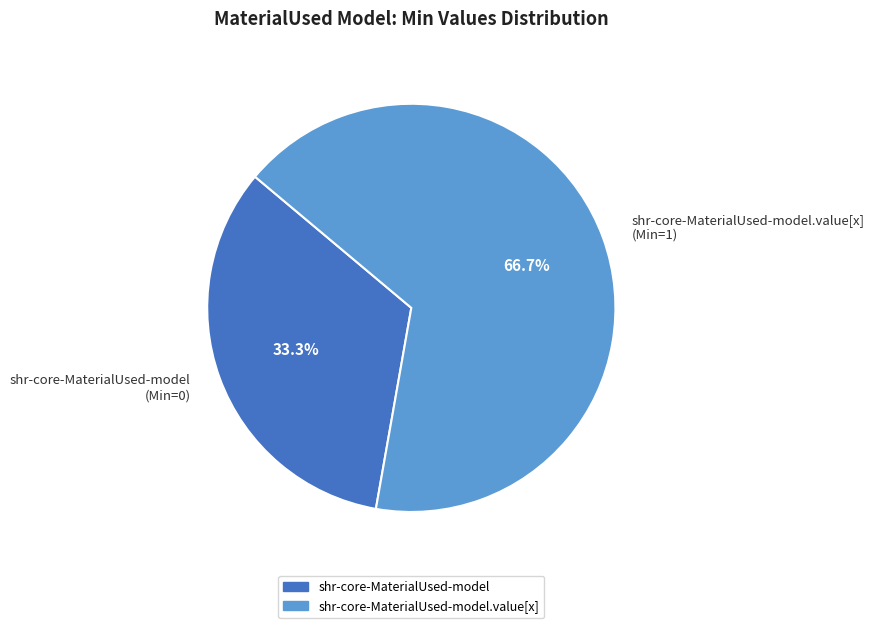

Between shr-core-MaterialUsed-model.value[x] (Min=1) and shr-core-MaterialUsed-model (Min=0), which is larger?

shr-core-MaterialUsed-model.value[x] (Min=1)